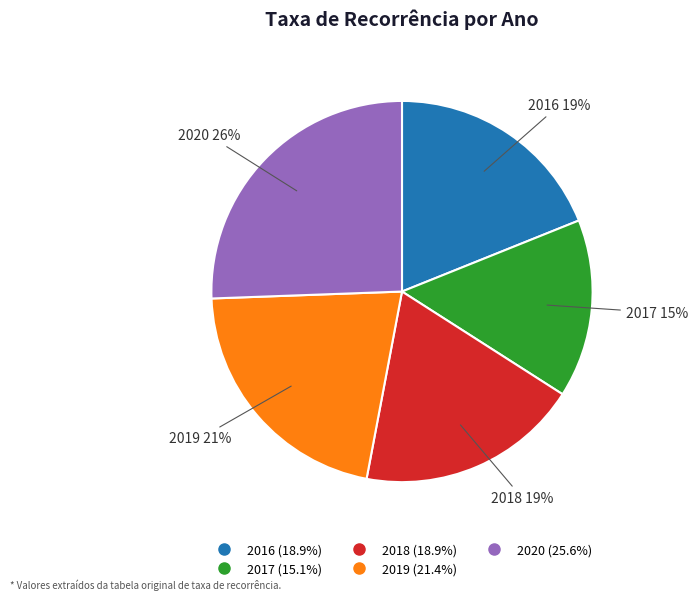

Is 2016 the majority of the pie?

No